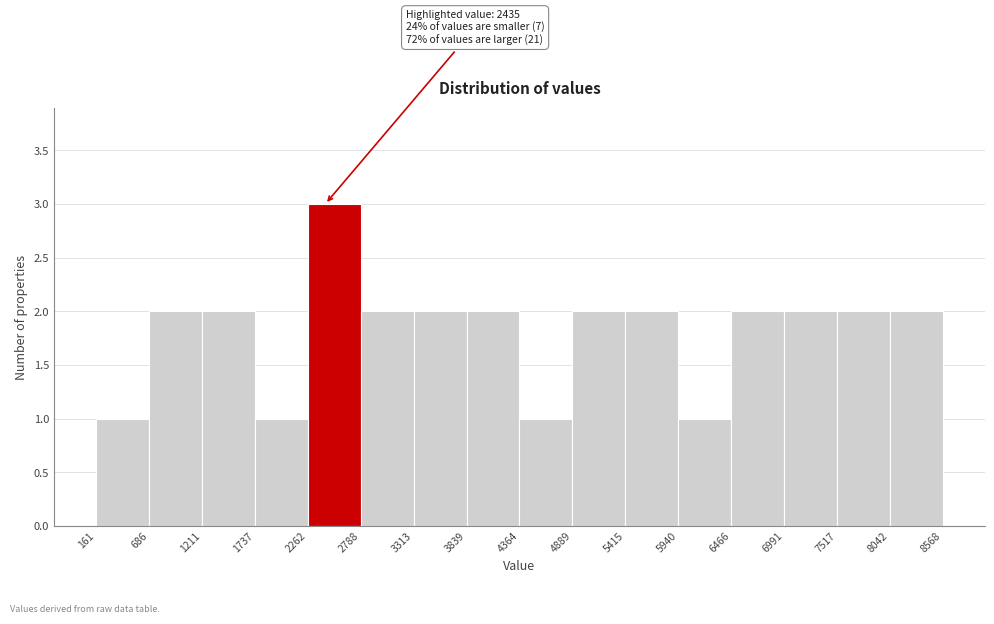

Which range on the x-axis has the tallest bar?

2262 to 2788